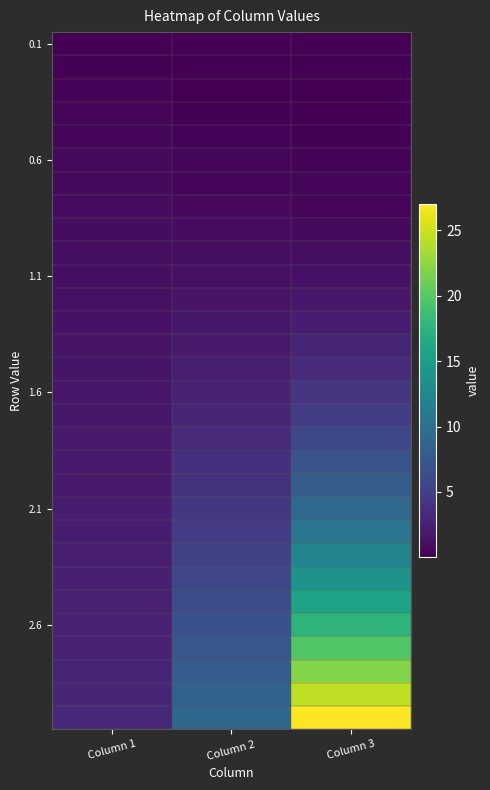

What is the difference between the highest and lowest values at Column 2?

9.0